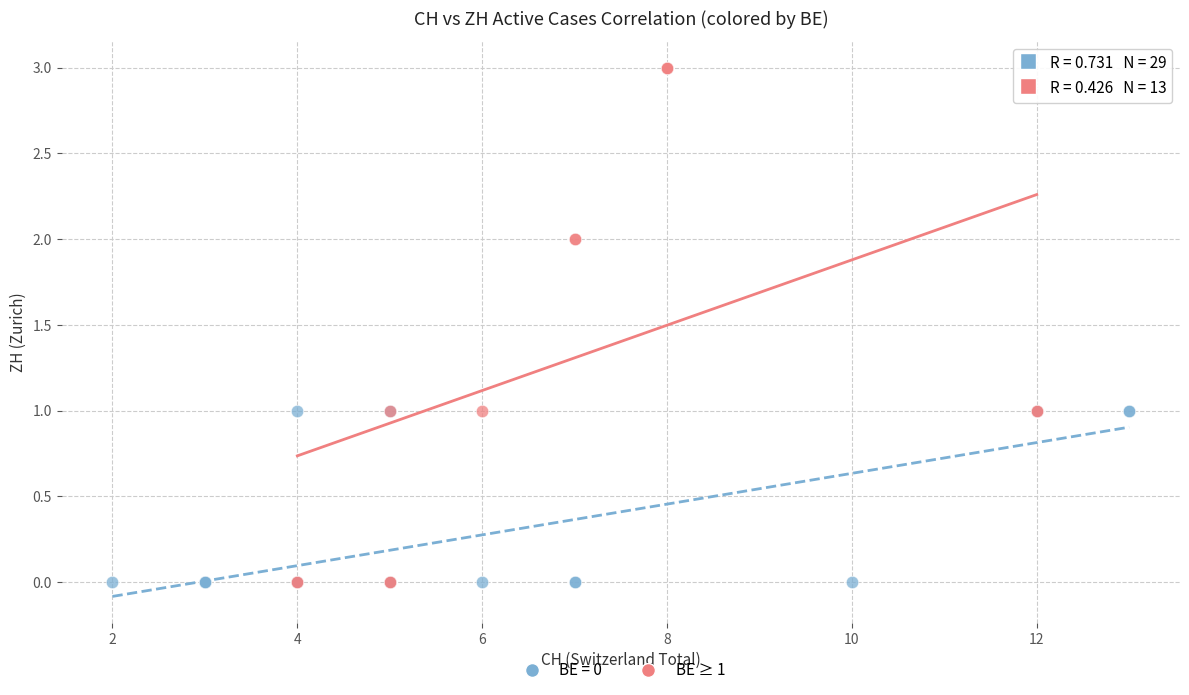

Which series contains the highest Y value?

BE ≥ 1